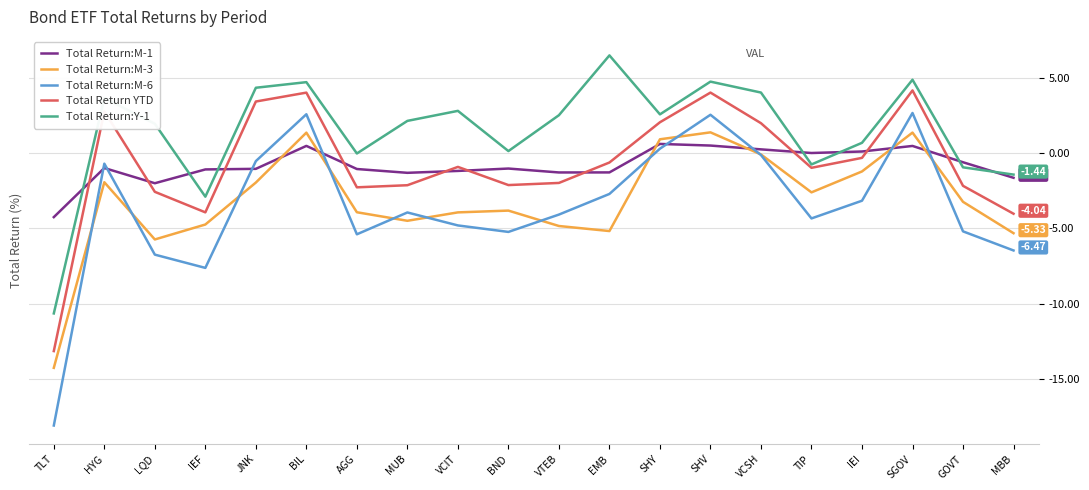

Which series changed the most between HYG and SHV?

Total Return:M-3